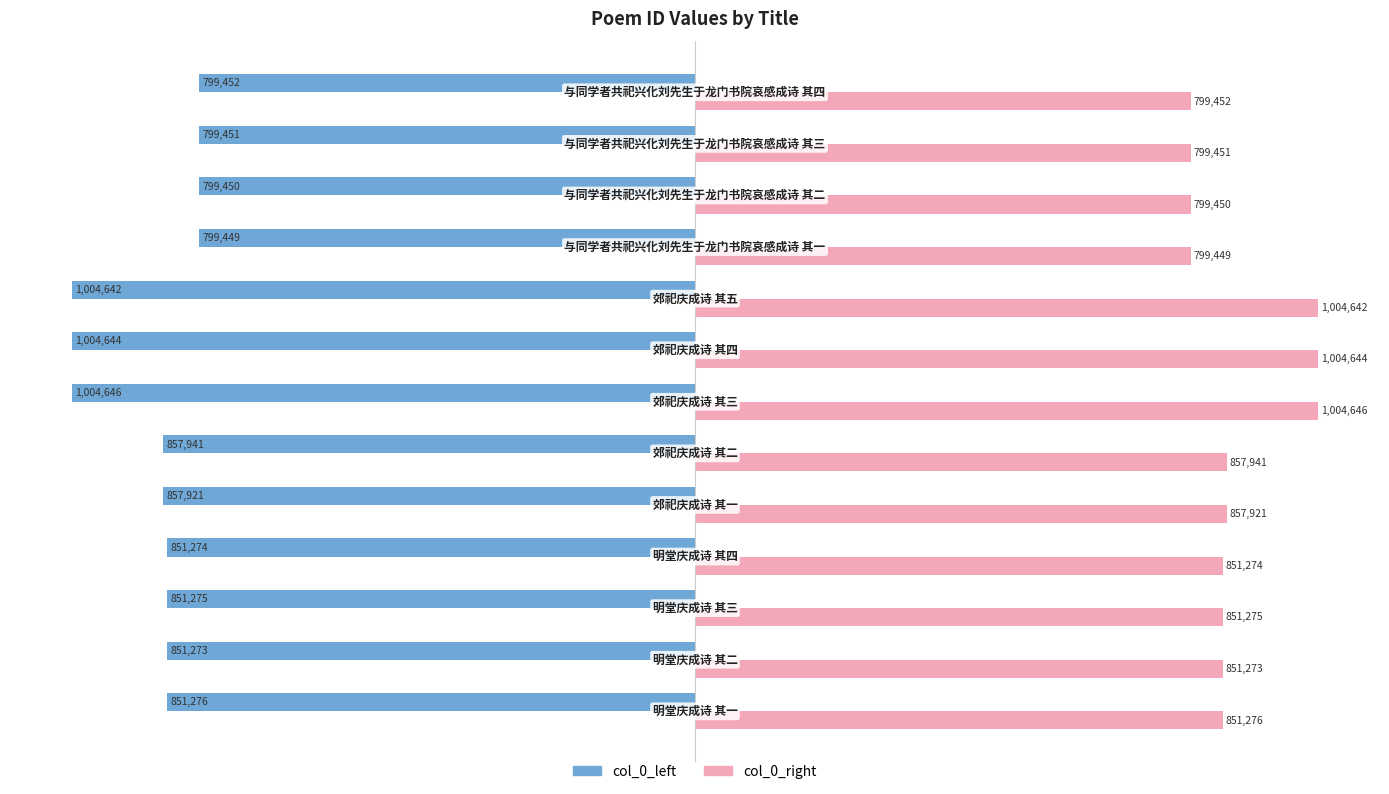

What is the lowest value of the col_0_right series?

799449